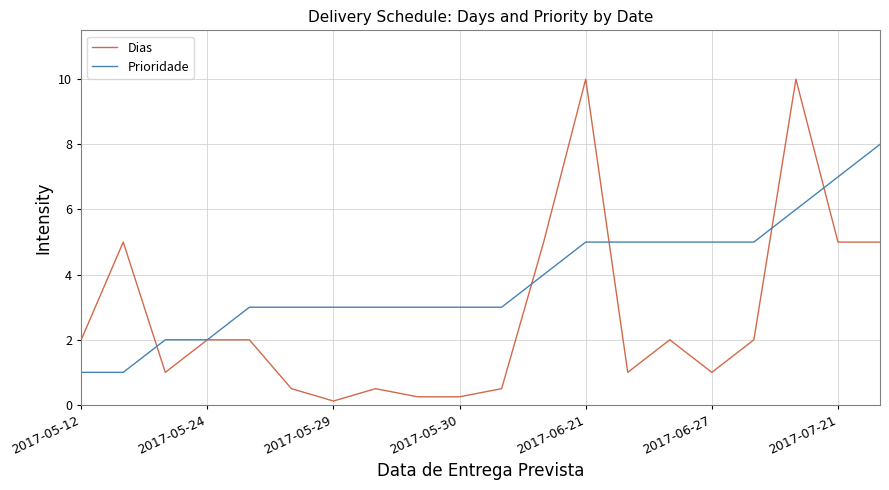

What is the maximum value for Prioridade?

8.0